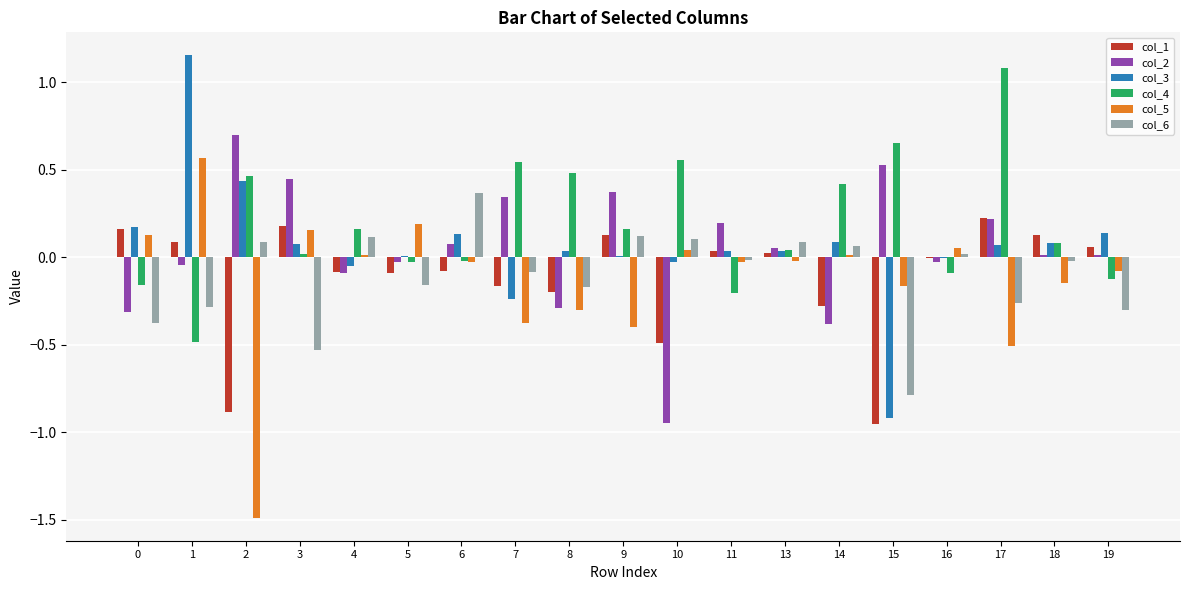

Which series has the largest total across all categories?

col_4